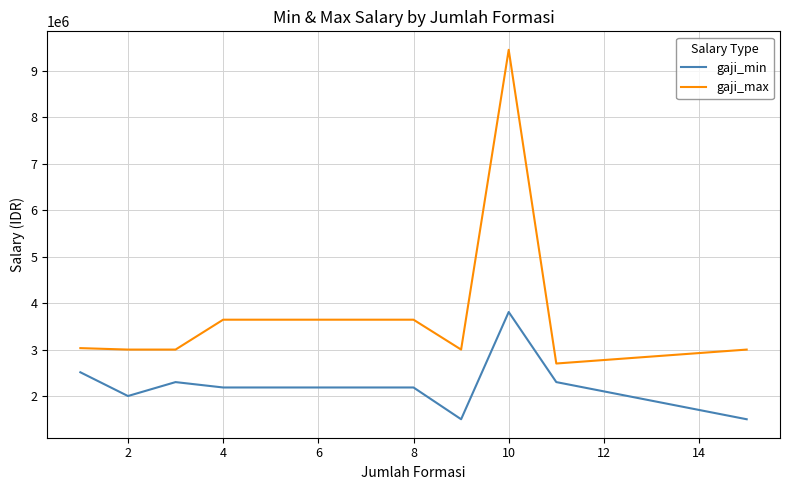

True or false: gaji_min and gaji_max intersect in this chart.

False